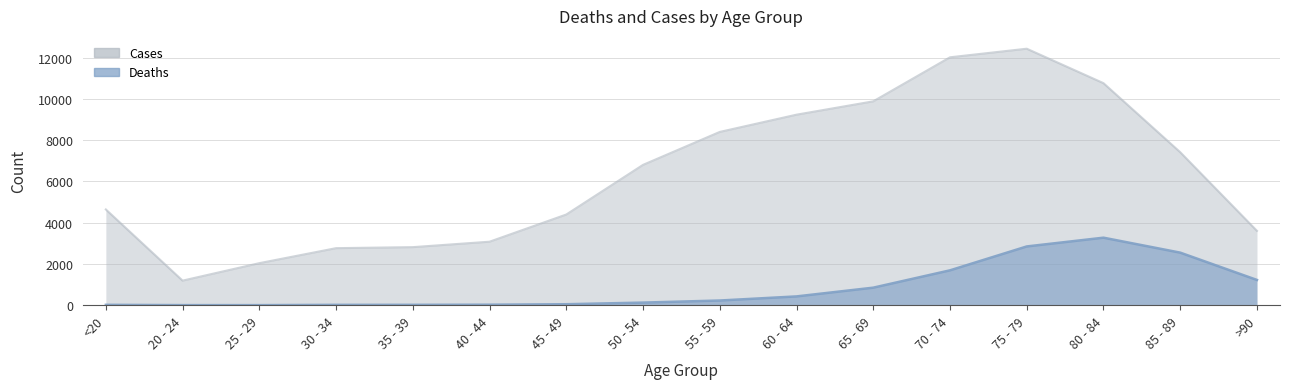

Is it true that Deaths equals 15 at 40 - 44?

False